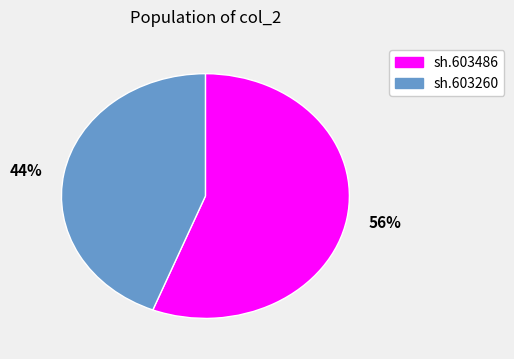

Which category has the smallest portion of the pie?

44%